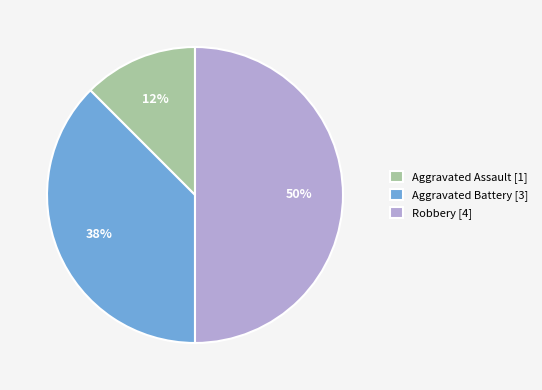

Count the number of slices in the pie.

3